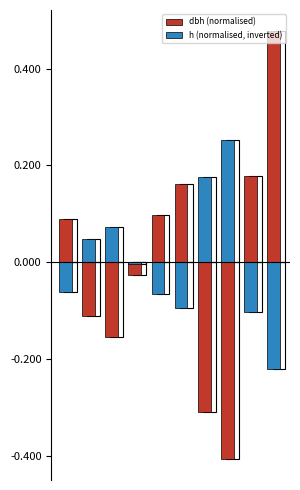

What is the total value across all series at 1?

-0.1